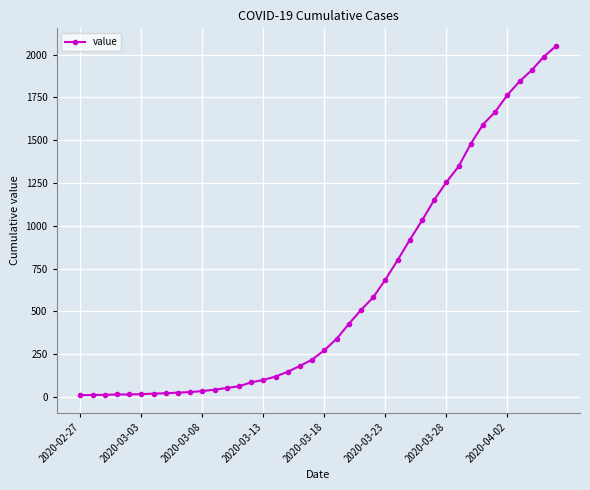

What is the difference between the second highest and second lowest values?

1978